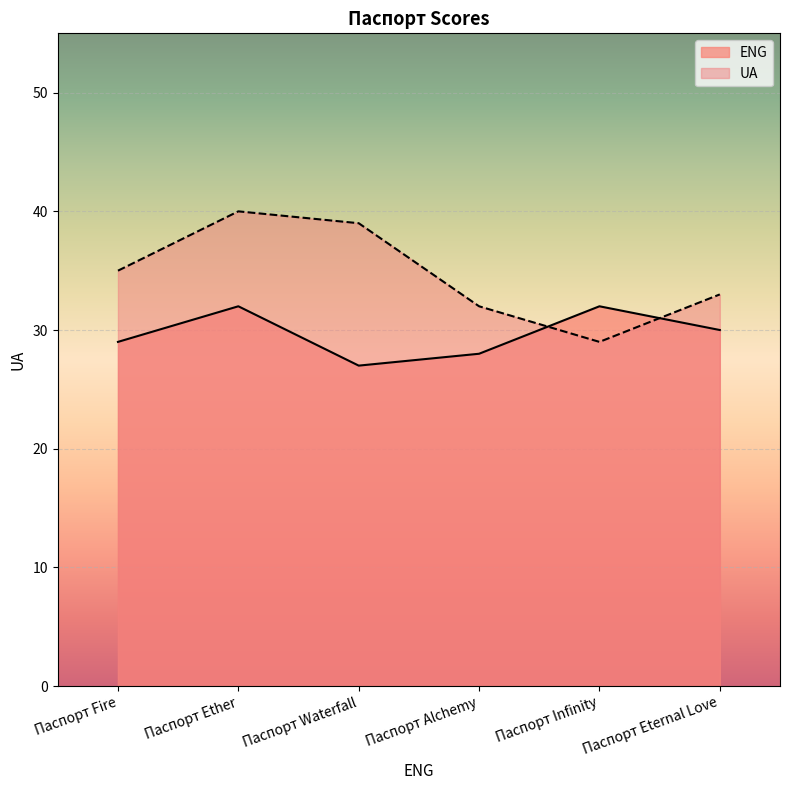

After their last crossing, which series has the higher values: ENG or UA?

UA